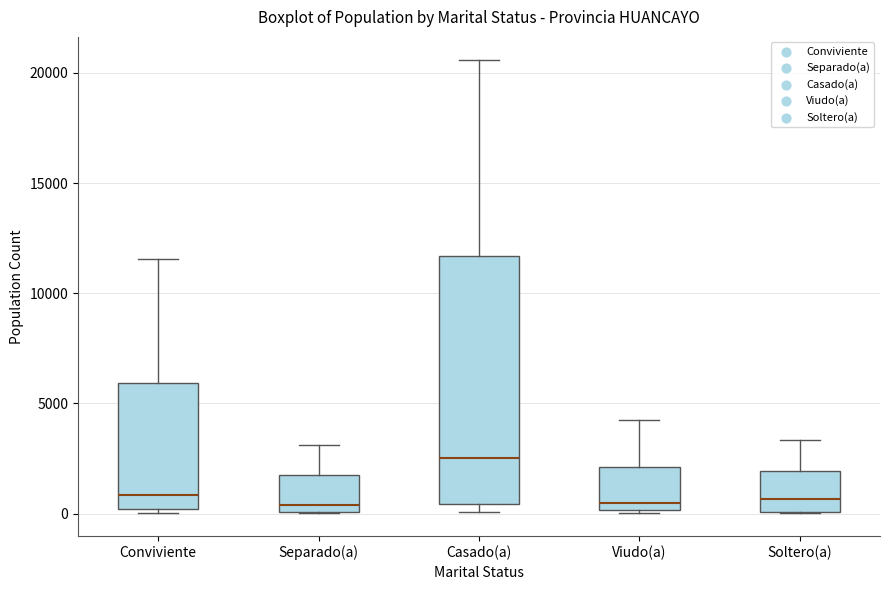

Reading left to right, transcribe this box plot: for each box, give where its median line is, the range the box spans, and where its two whiskers end, as read against the y-axis. The values are not printed on the chart, so give them approximately, as read against the axis.

Conviviente: median 1000, box 0 to 6000, whiskers 0 (just below the box's lower edge) to 11500
Separado(a): median 500, box 0 to 1500, whiskers 0 to 3000
Casado(a): median 2500, box 500 to 11500, whiskers 0 to 20500
Viudo(a): median 500, box 0 to 2000, whiskers 0 to 4500
Soltero(a): median 500, box 0 to 2000, whiskers 0 to 3500